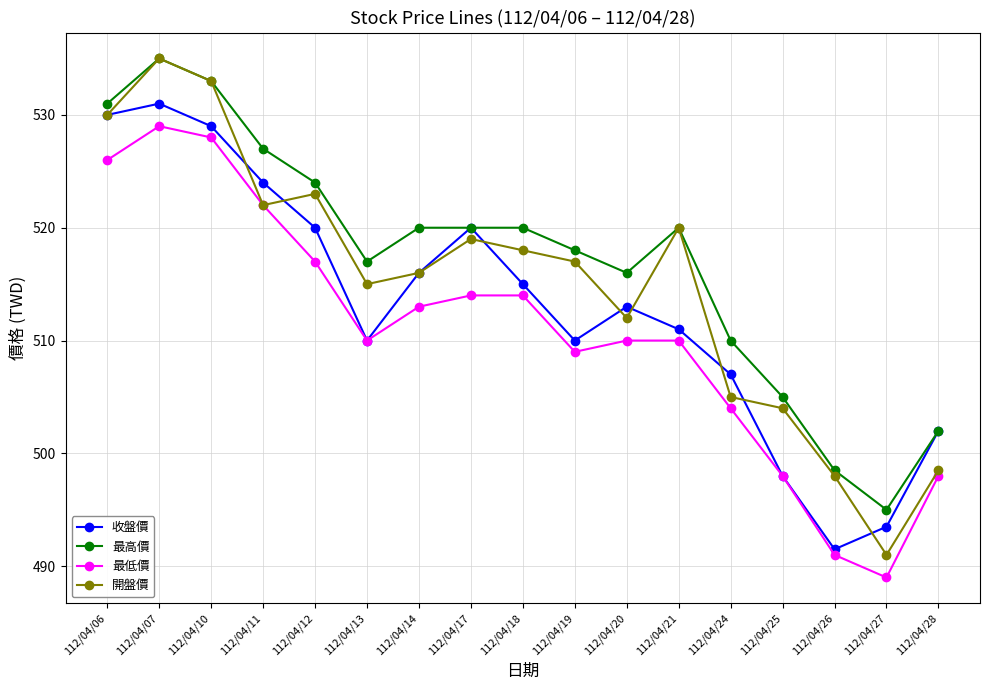

Which series has the largest total across all categories?

最高價